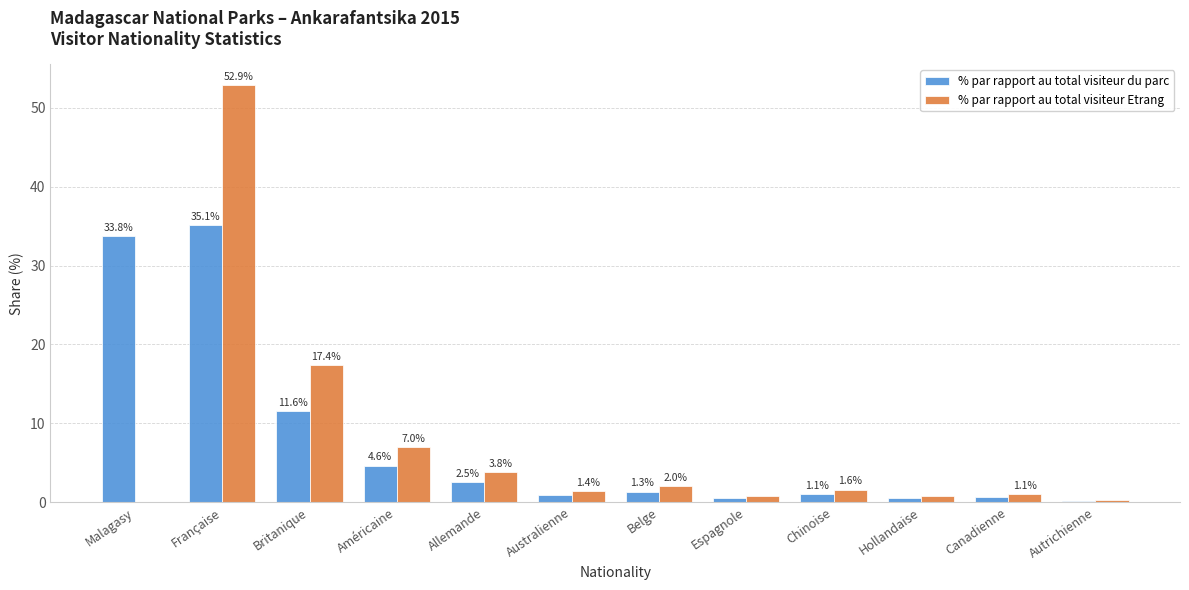

What are all the series names shown in the legend?

% par rapport au total visiteur du parc, % par rapport au total visiteur Etrang